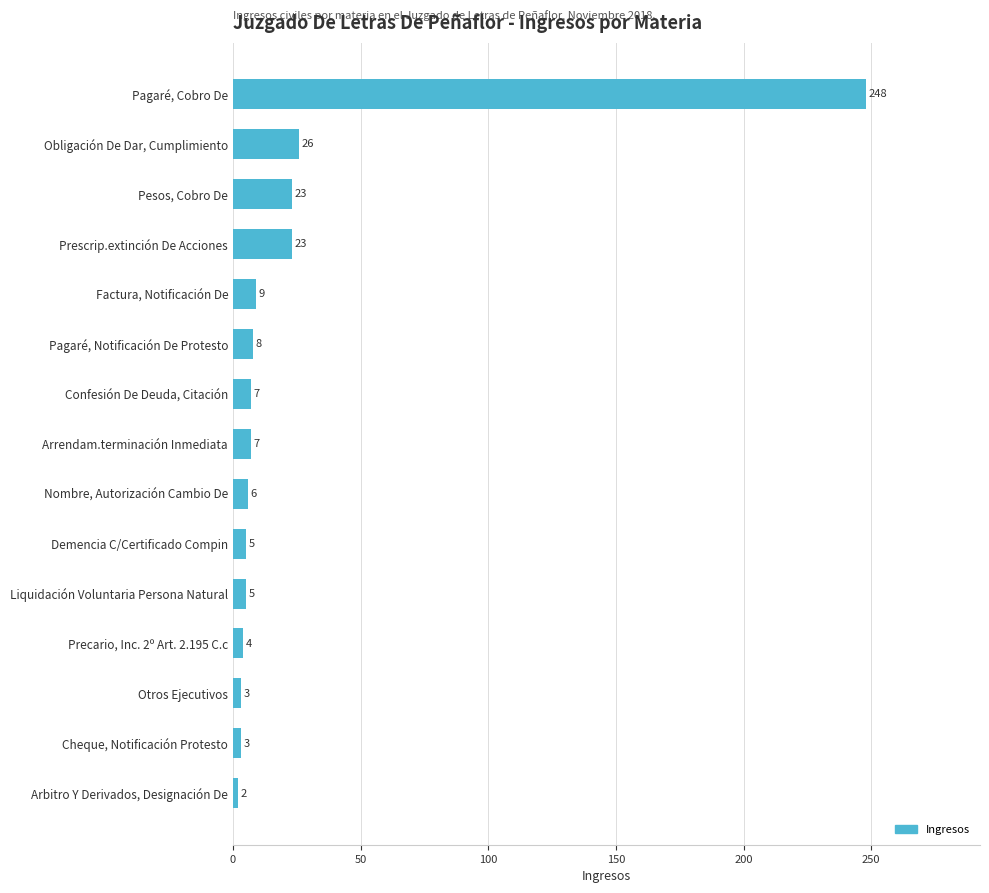

Which has a higher value, Demencia C/Certificado Compin or Nombre, Autorización Cambio De?

Nombre, Autorización Cambio De